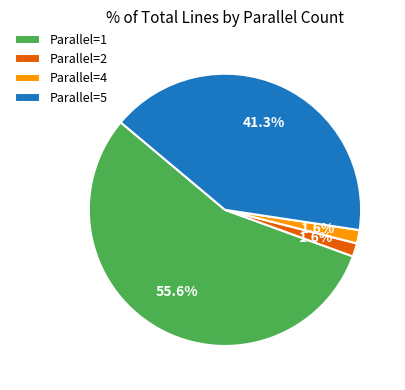

Which slice is the largest?

Parallel=1